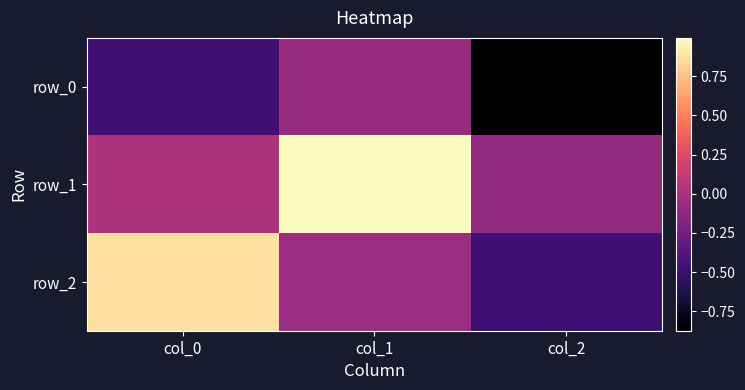

Which category has the lowest value across all series?

col_2